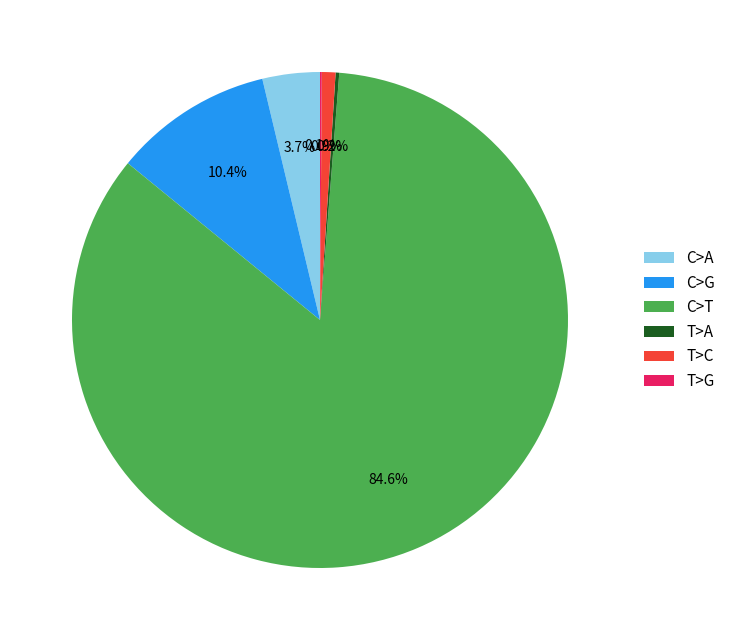

Which slice is the largest?

C>T